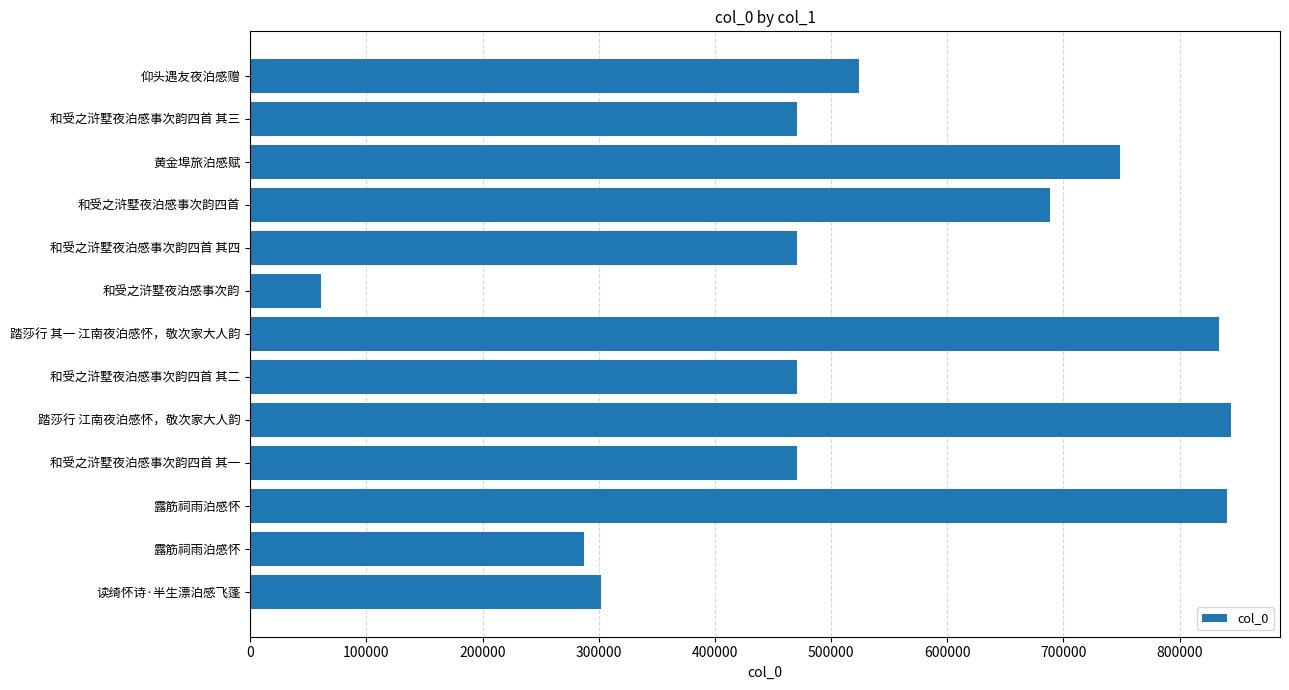

At which category does the chart reach its minimum across all series?

和受之浒墅夜泊感事次韵